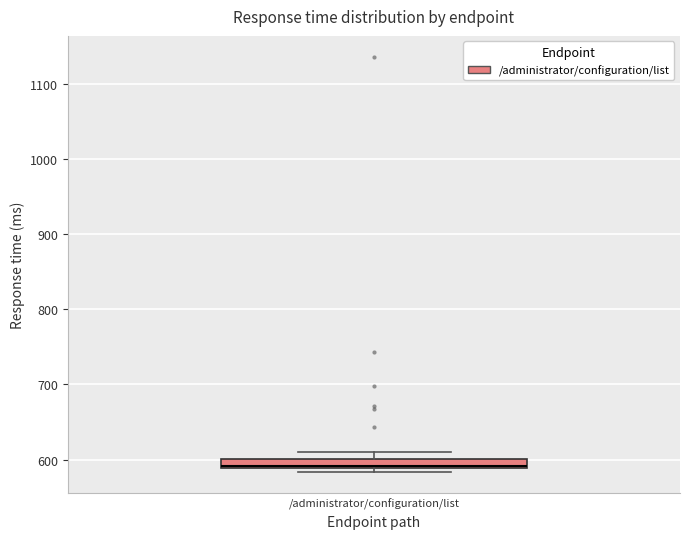

Where is the upper edge of the box for /administrator/configuration/list on the y-axis? The values are not printed on the chart, so give them approximately, as read against the axis.

600